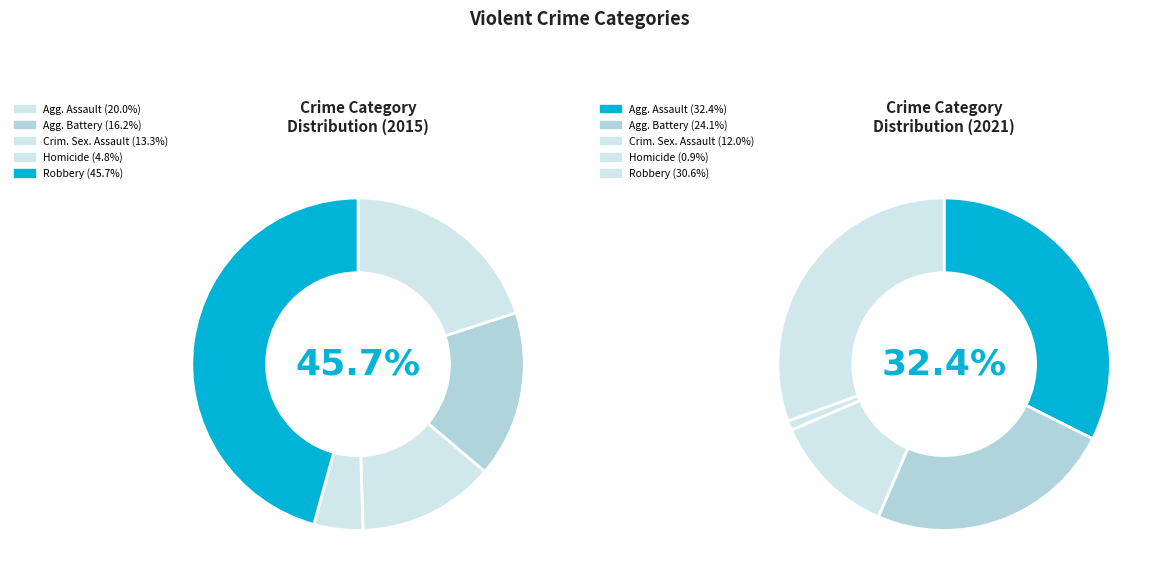

How many slices are in this pie chart?

5